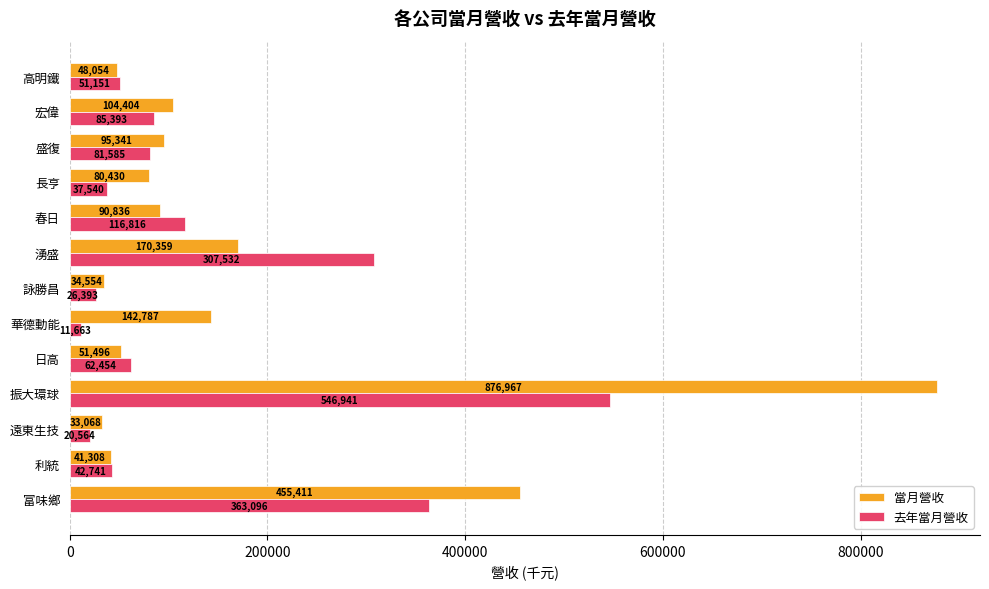

How many series are shown in this chart?

2